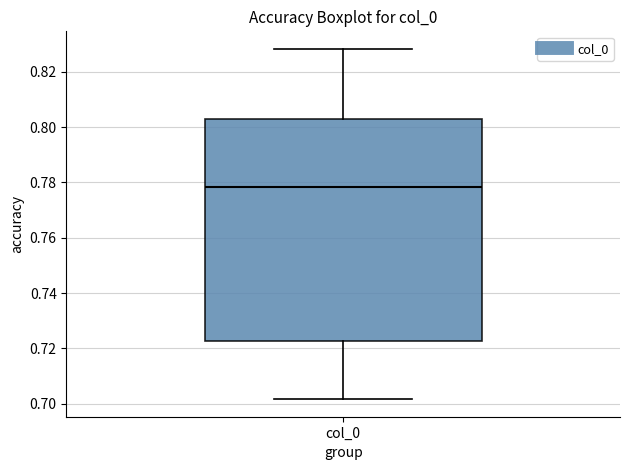

Where does the median line of the box for col_0 sit on the y-axis? The values are not printed on the chart, so give them approximately, as read against the axis.

0.778